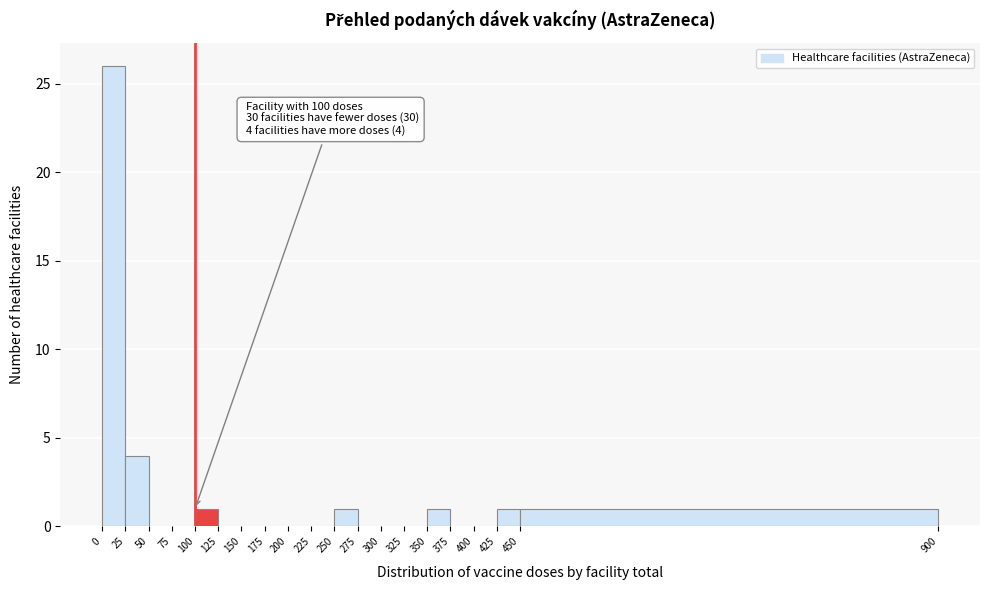

Which range on the x-axis has the tallest bar?

0 to 25